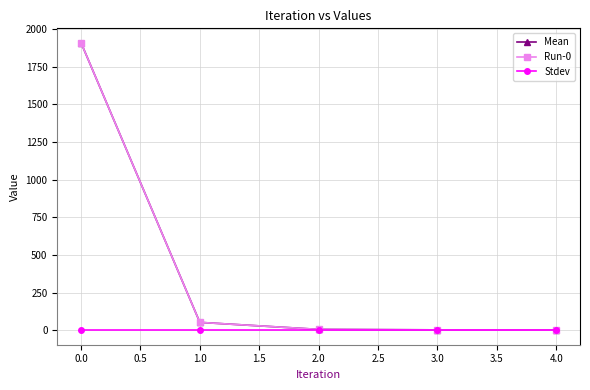

Does the chart have visible grid lines?

Yes